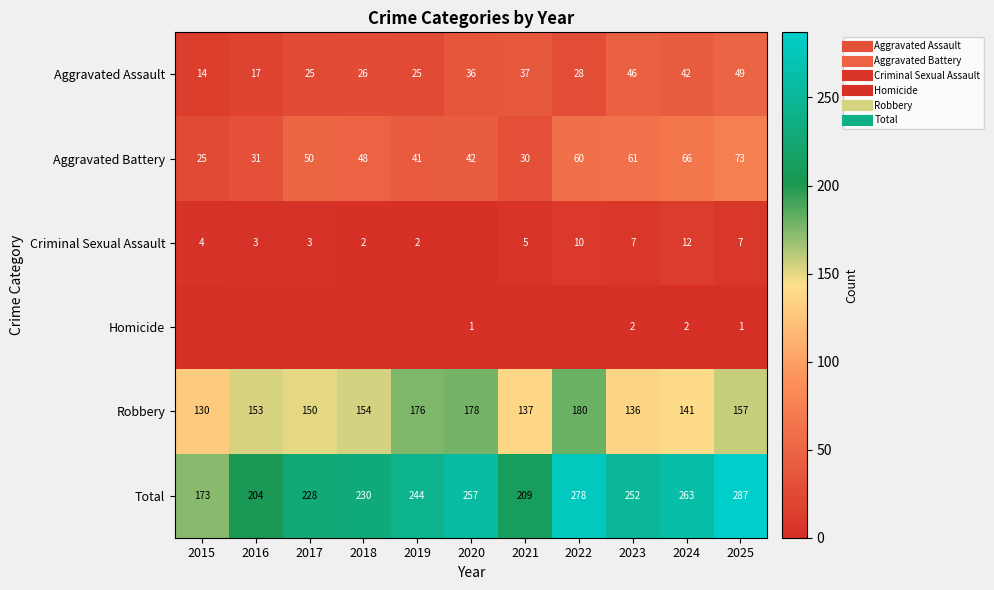

Which series has the widest spread of values?

Total